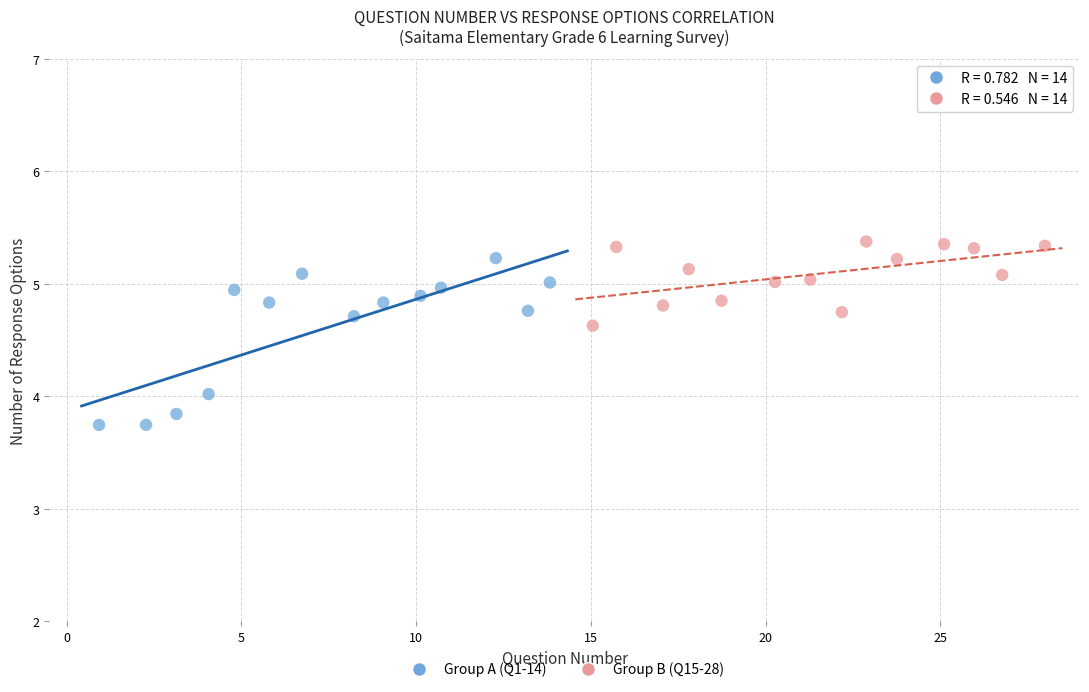

Which series reaches the minimum Y coordinate?

Group A (Q1-14)